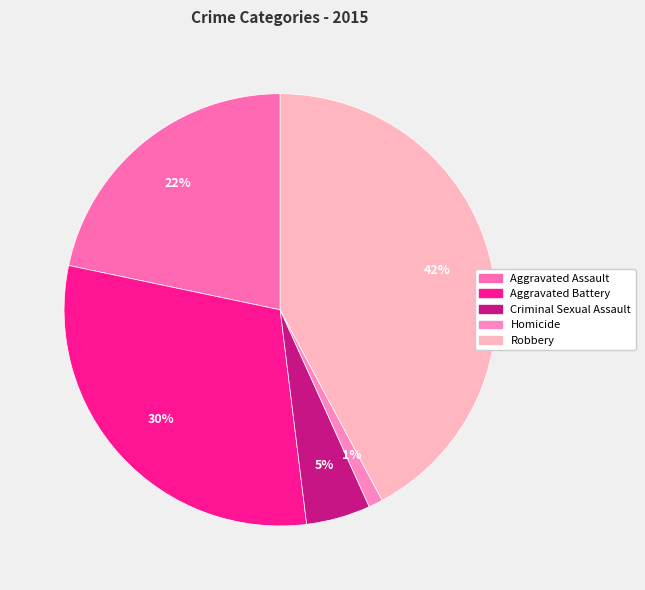

How many segments does this pie chart have?

5